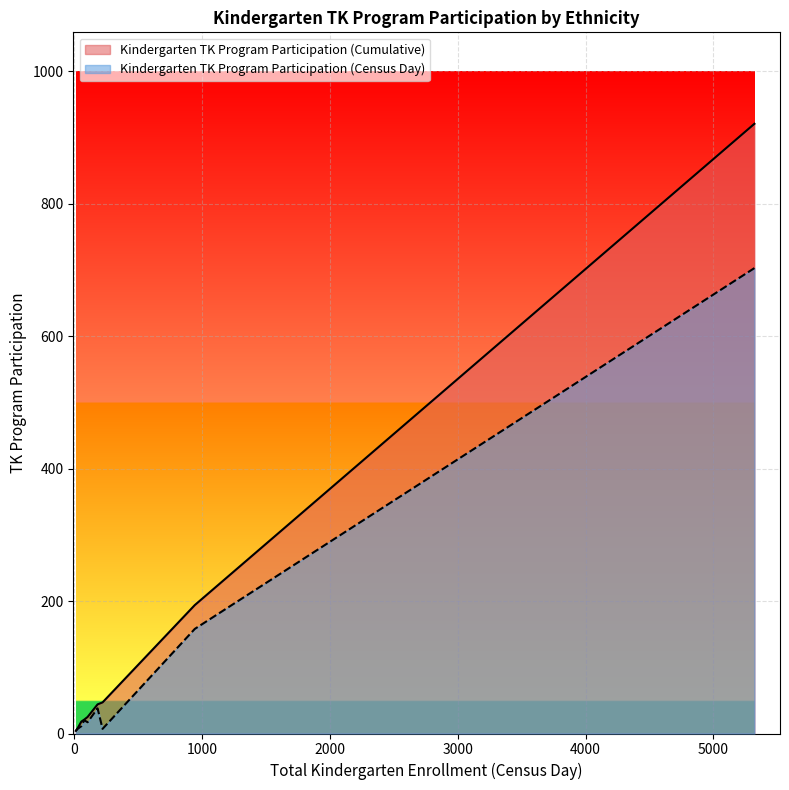

Does the chart display data point markers on the line(s)?

No